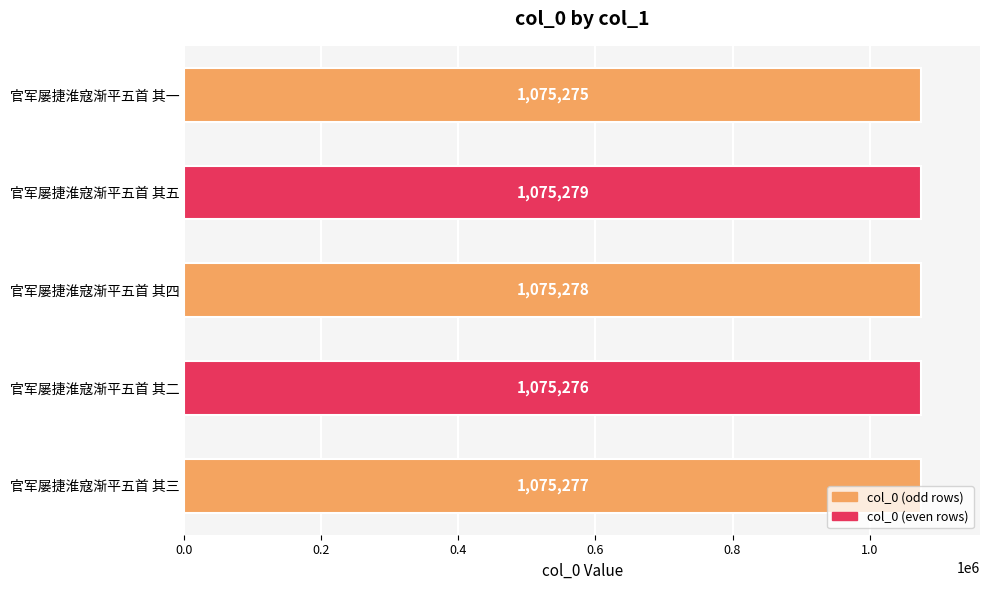

Are the bars grouped side by side (vs. stacked)?

No